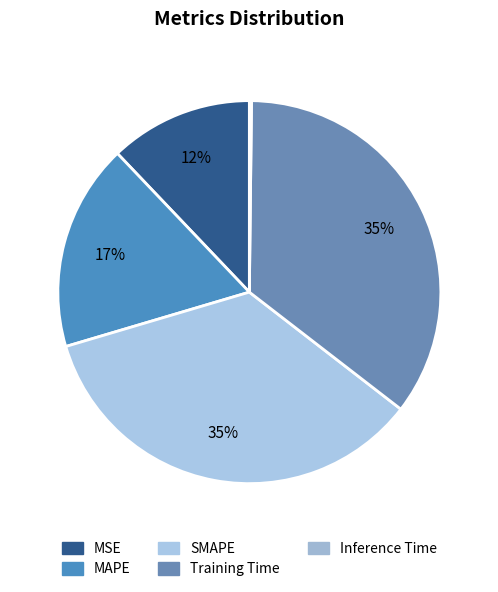

How much of the chart is everything except MAPE?

82.5%